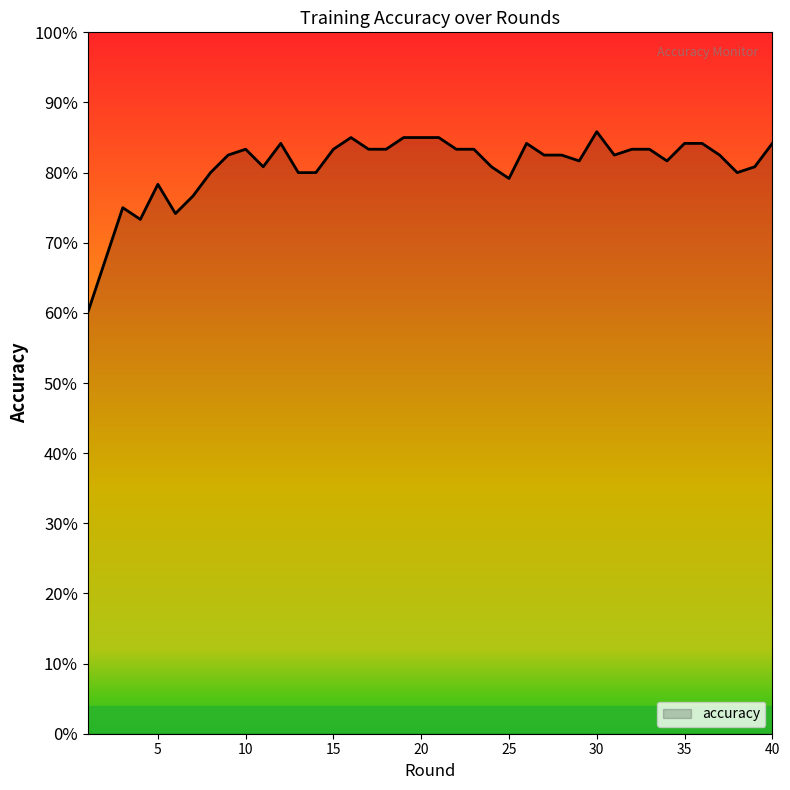

Does the chart display data point markers on the line(s)?

No